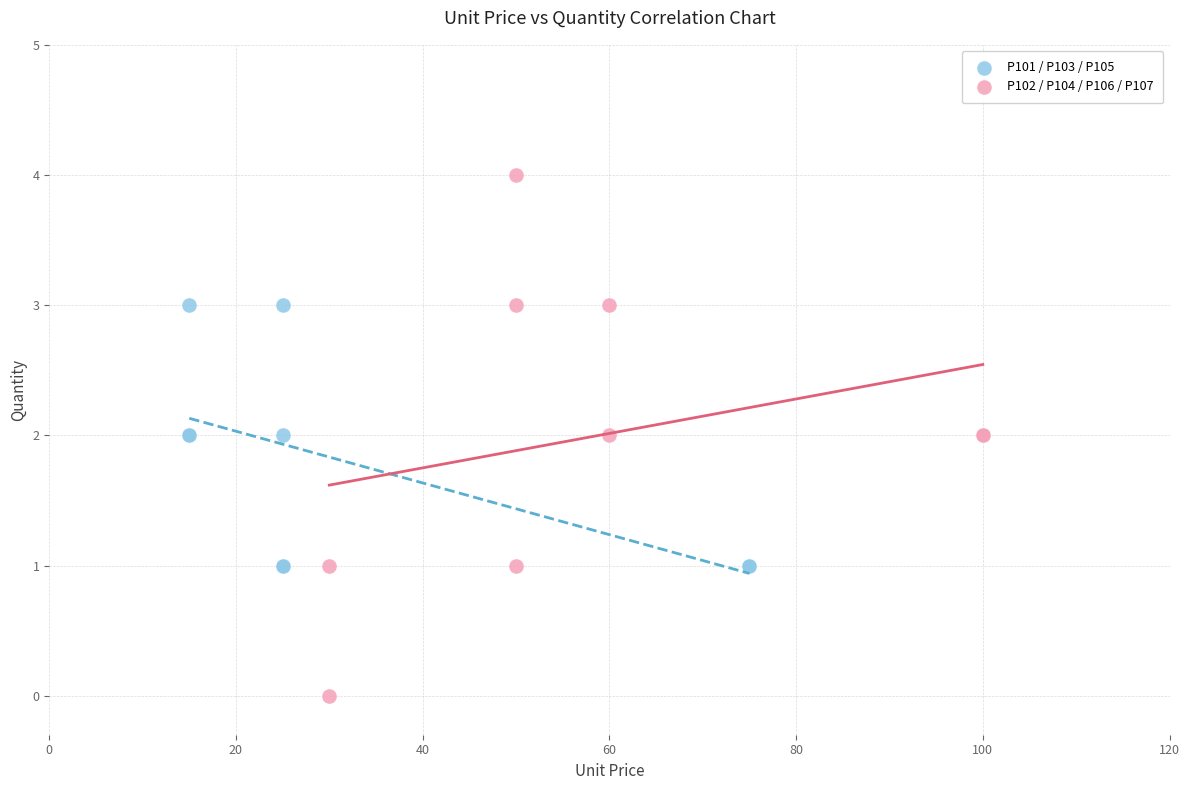

Which series reaches the minimum Y coordinate?

P102 / P104 / P106 / P107